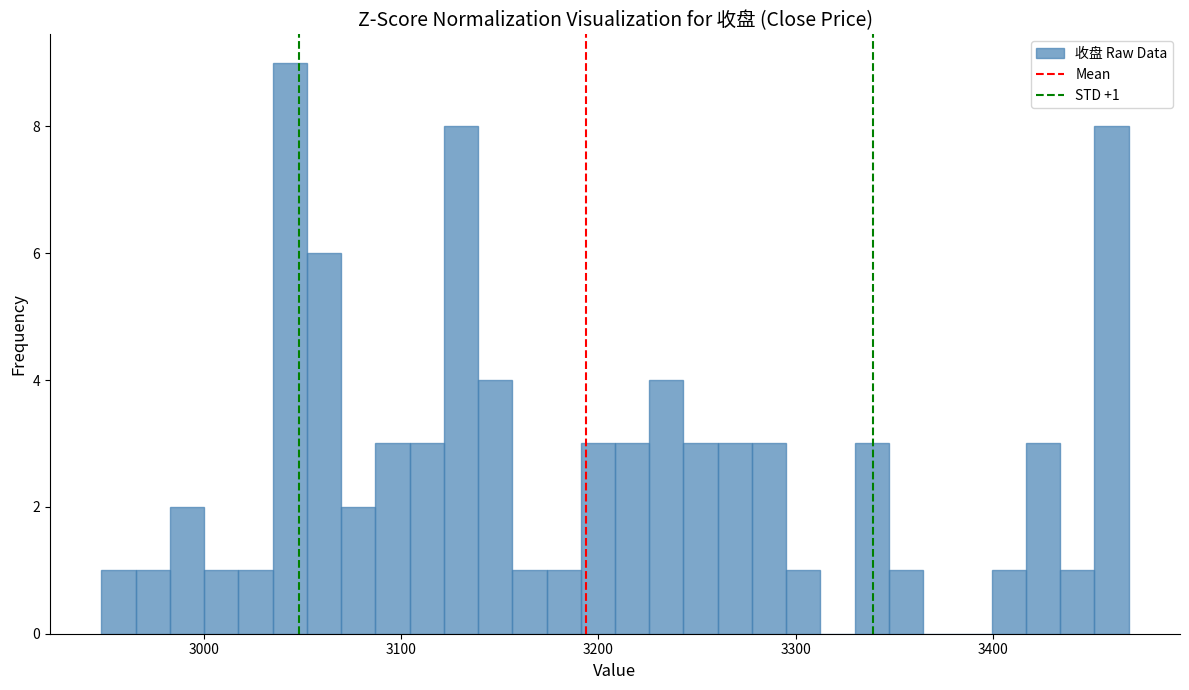

Read against the x-axis, roughly where is the centre of the tallest bar?

3040